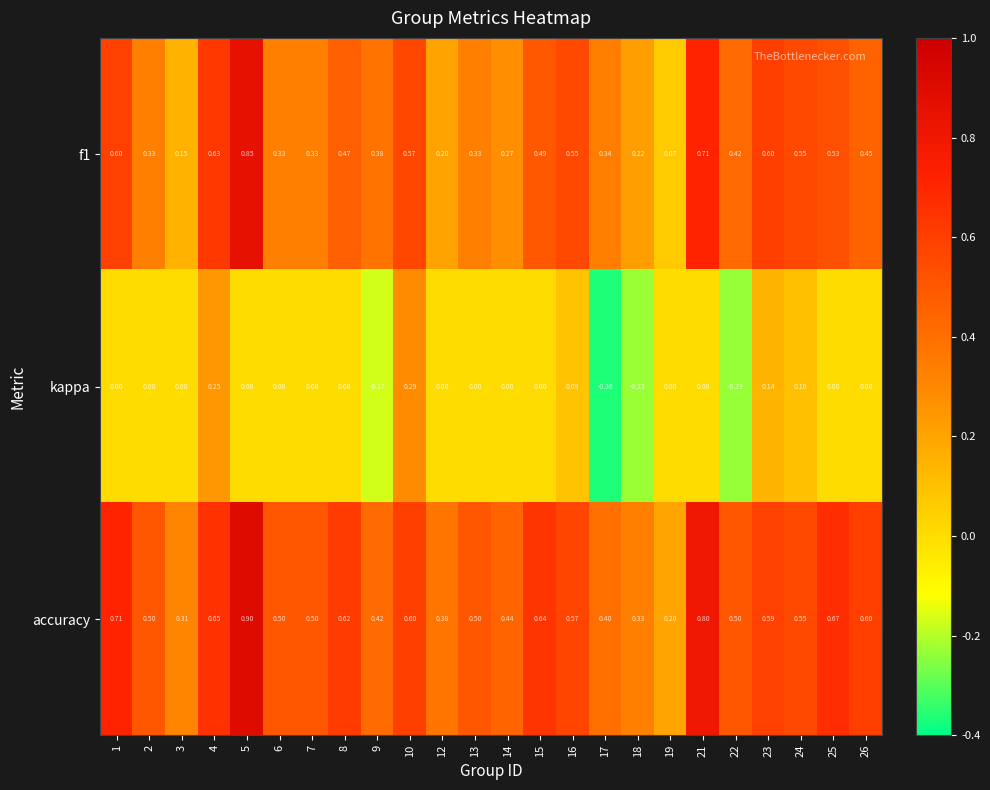

Which label corresponds to the smallest value in the chart?

17